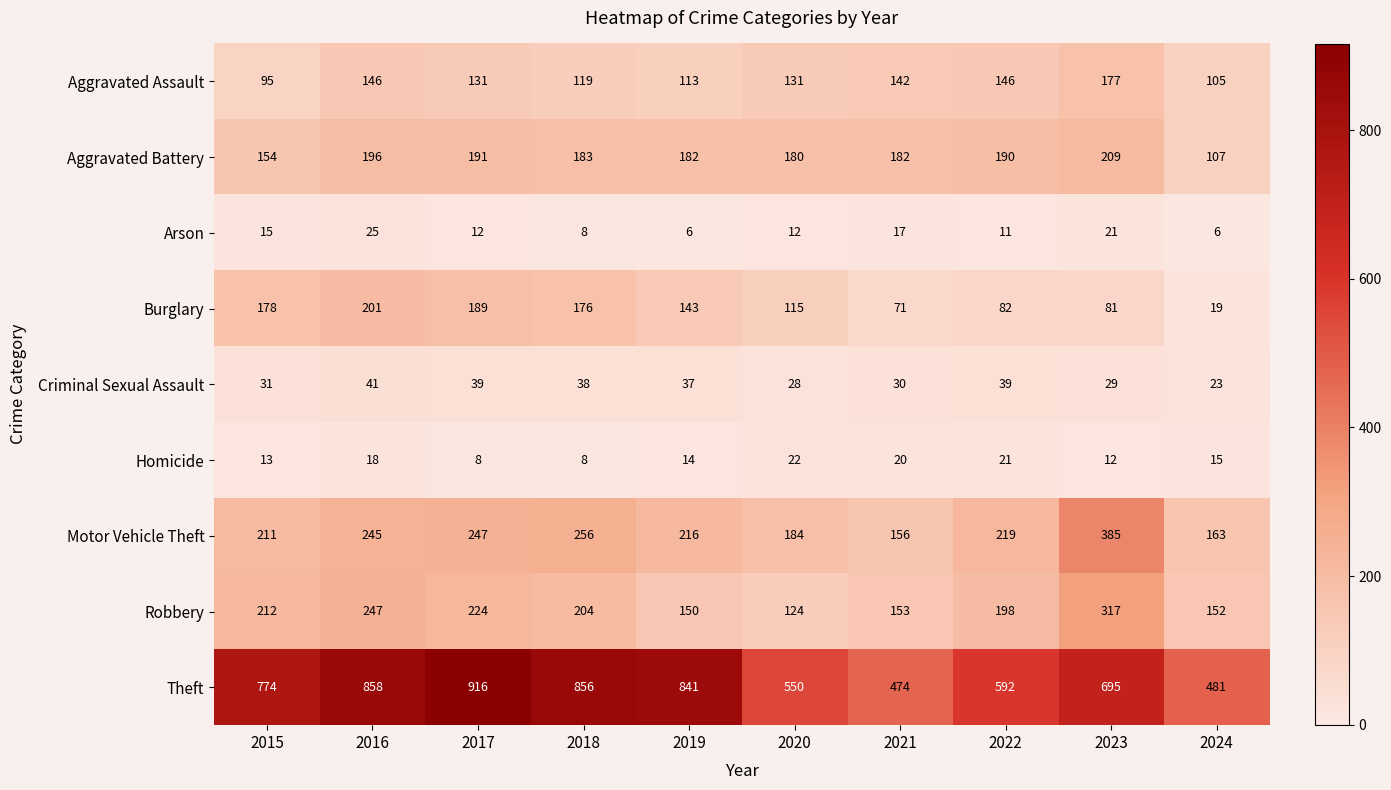

What is the total value across all series at 2015?

1683